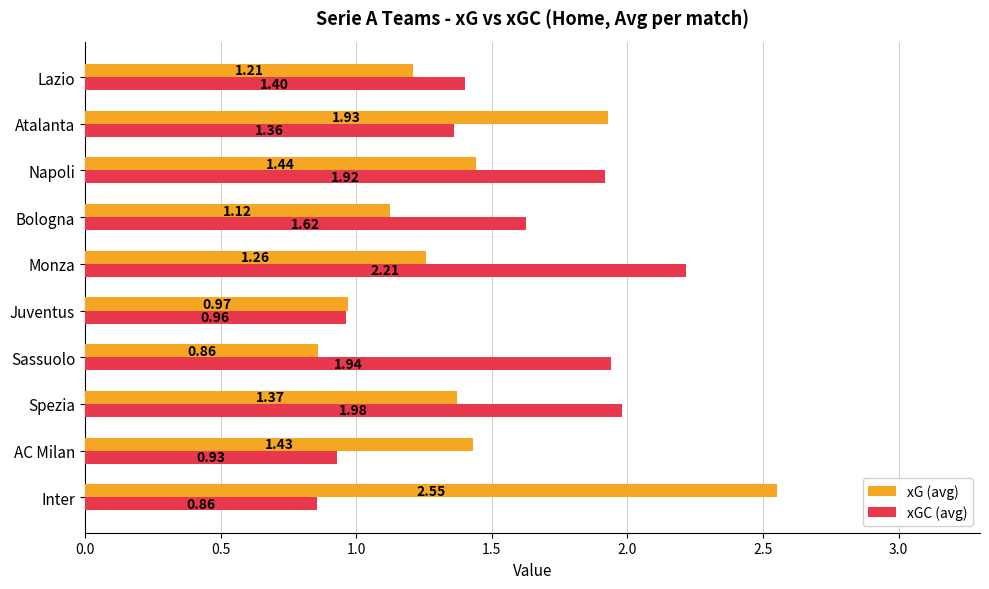

Which series has the largest range (max minus min)?

xG (avg)